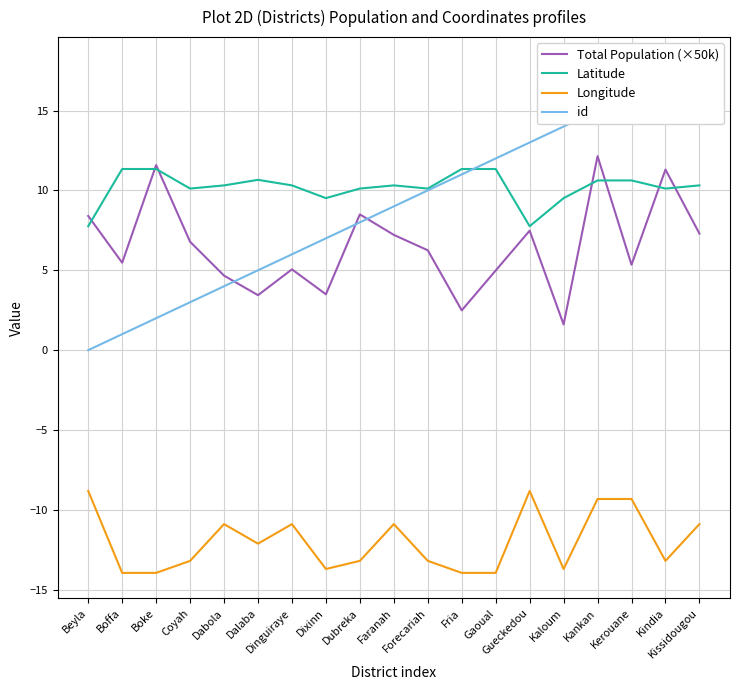

Is the value of Total Population (×50k) at Beyla greater than the value of id at Kankan?

No